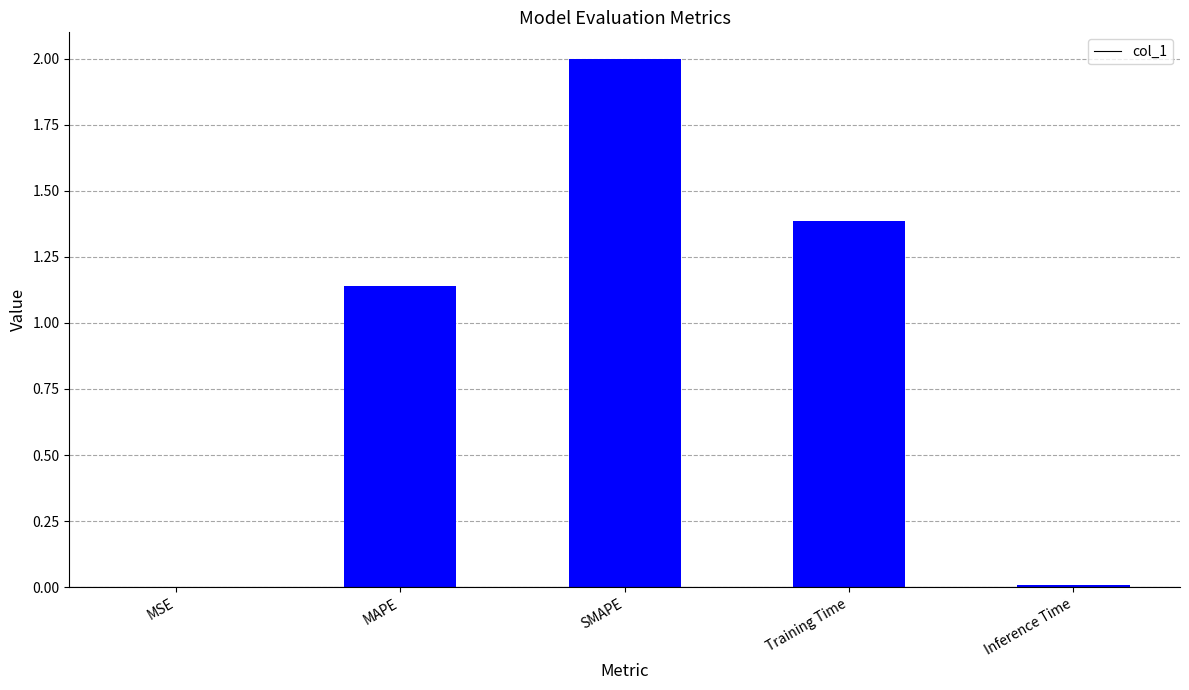

What is the maximum value shown in the chart?

2.0